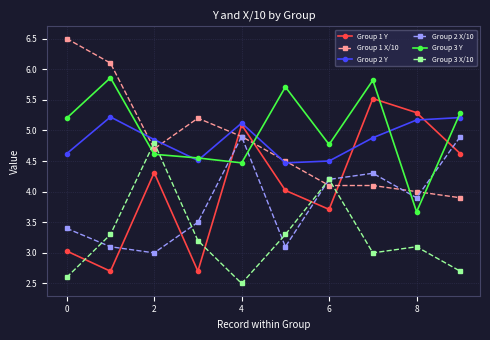

What is the highest value of the Group 2 Y series?

5.2